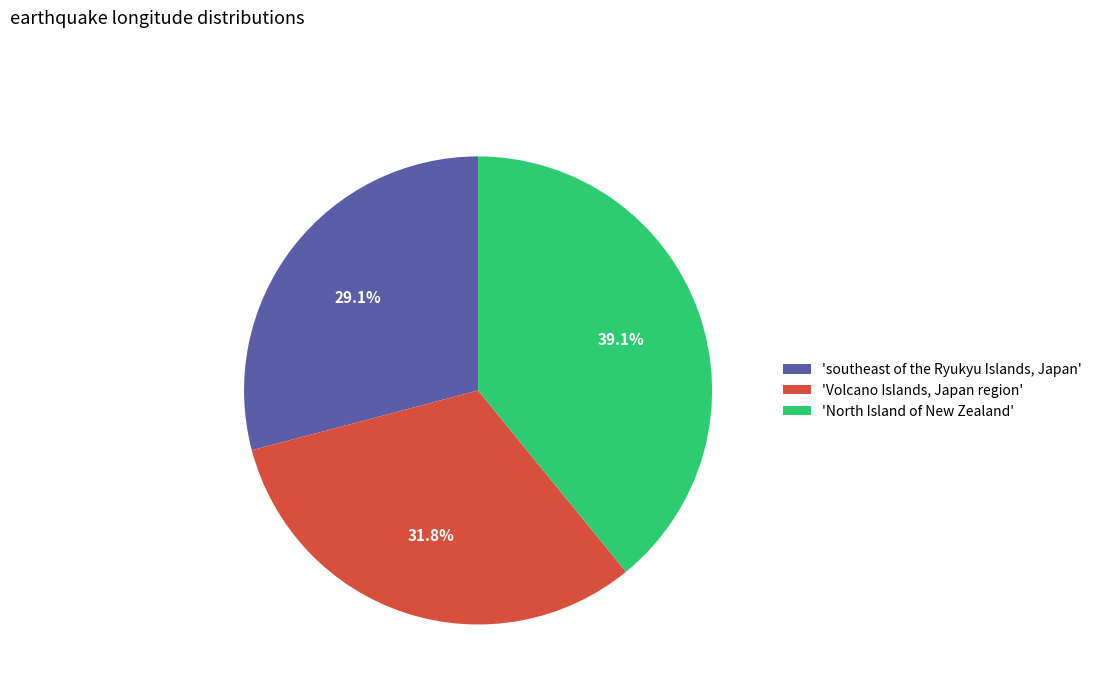

Approximately how many times larger is the value at 'southeast of the Ryukyu Islands, Japan' compared to 'North Island of New Zealand'?

0.7